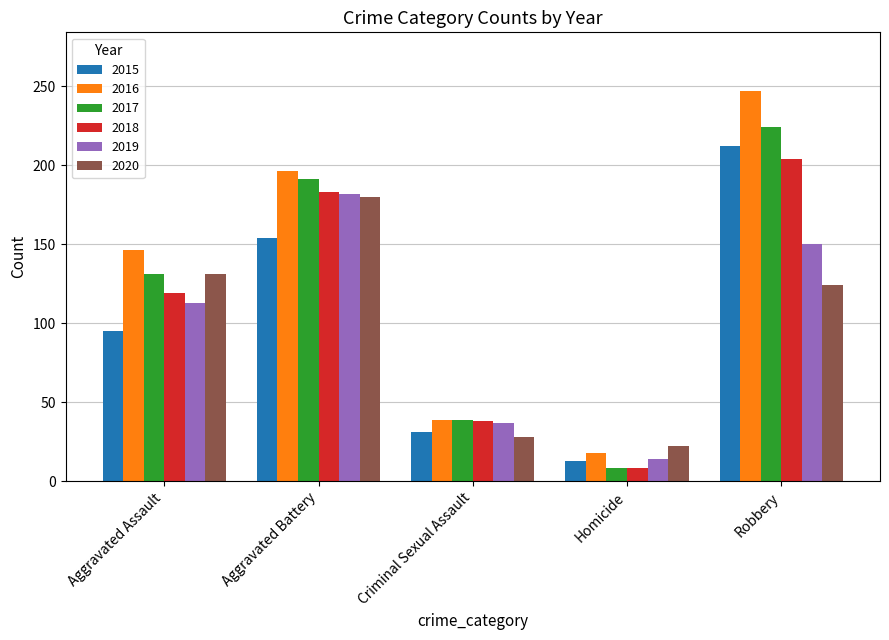

Rank the categories by 2020 value from highest to lowest.

Aggravated Battery, Aggravated Assault, Robbery, Criminal Sexual Assault, Homicide